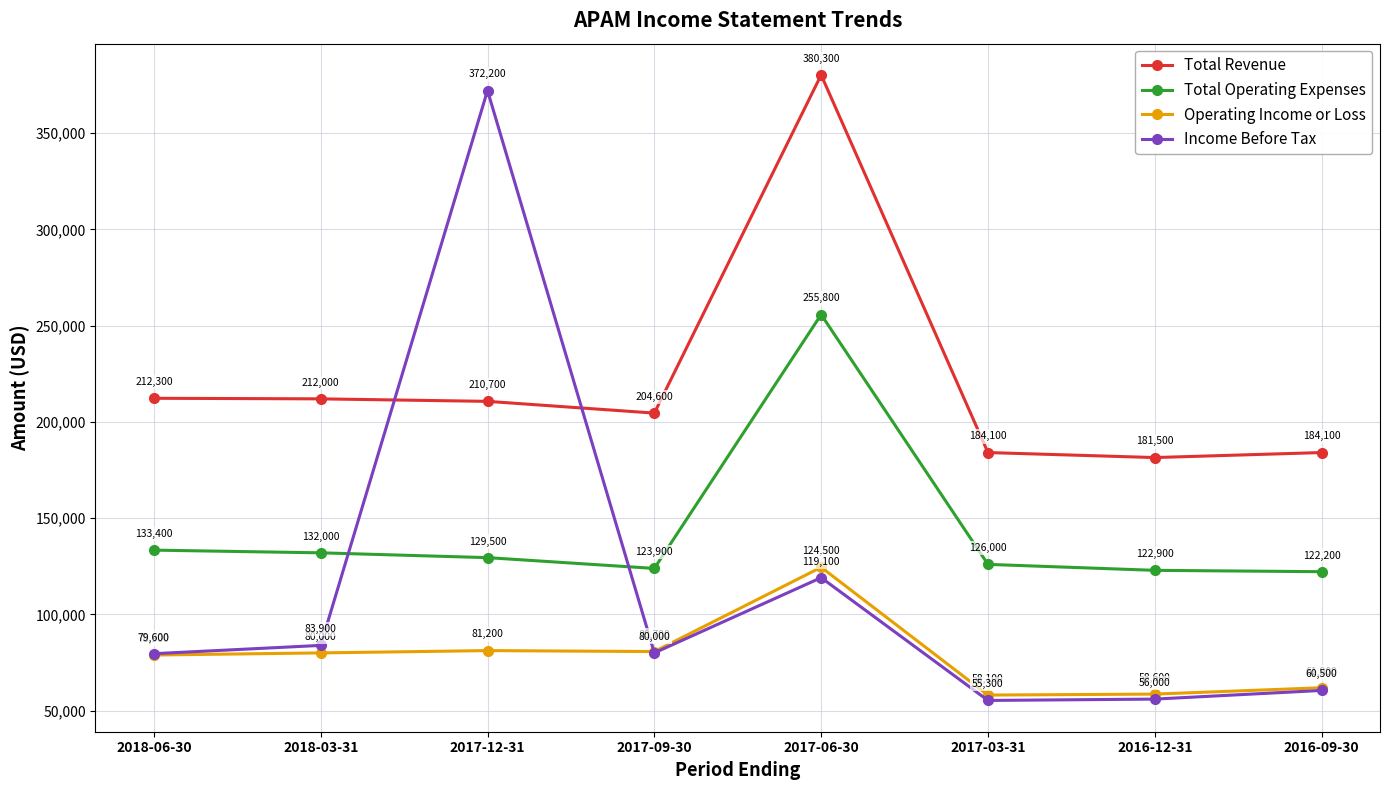

Rank the categories by Total Operating Expenses value from highest to lowest.

2017-06-30, 2018-06-30, 2018-03-31, 2017-12-31, 2017-03-31, 2017-09-30, 2016-12-31, 2016-09-30